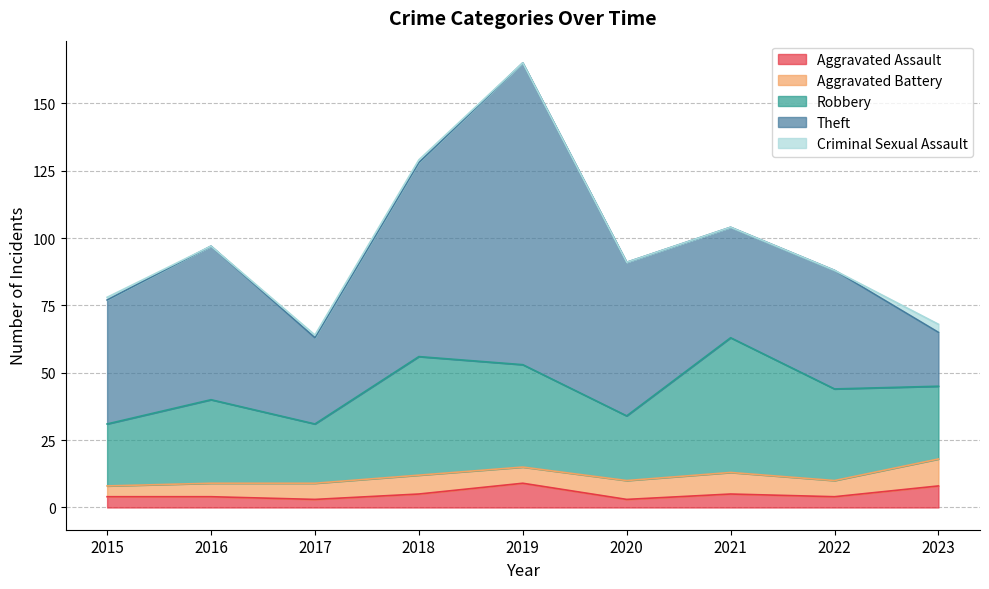

True or false: Aggravated Battery has a value of 10 at 2023.

True